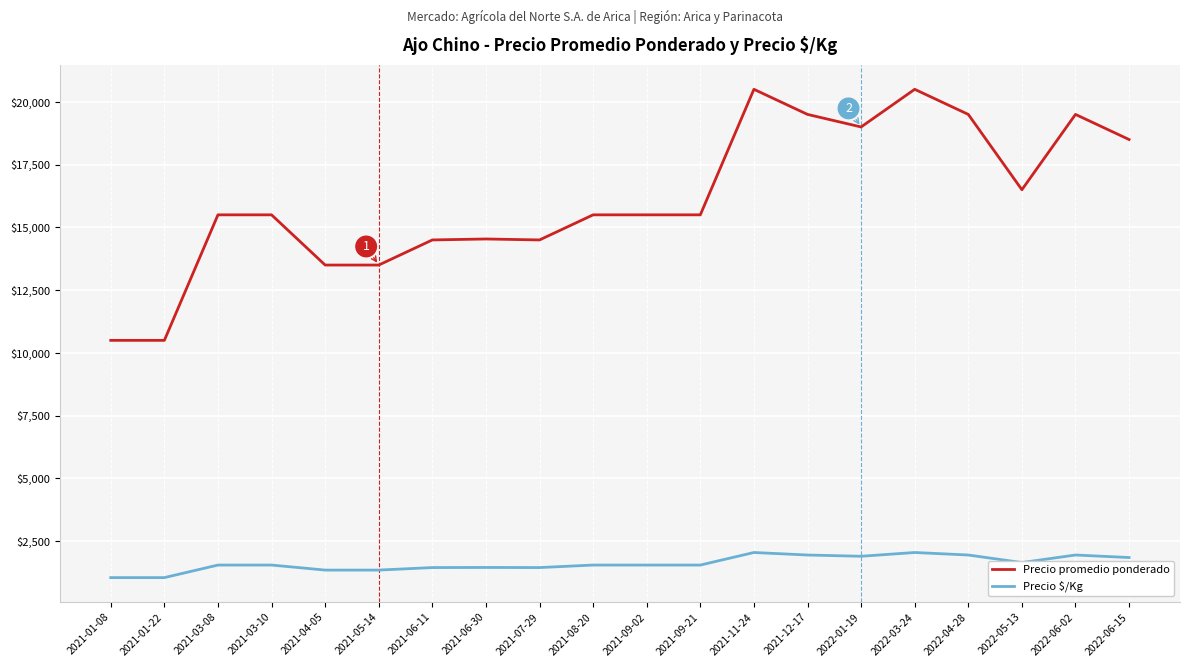

Is this an area chart (filled region under the line)?

No